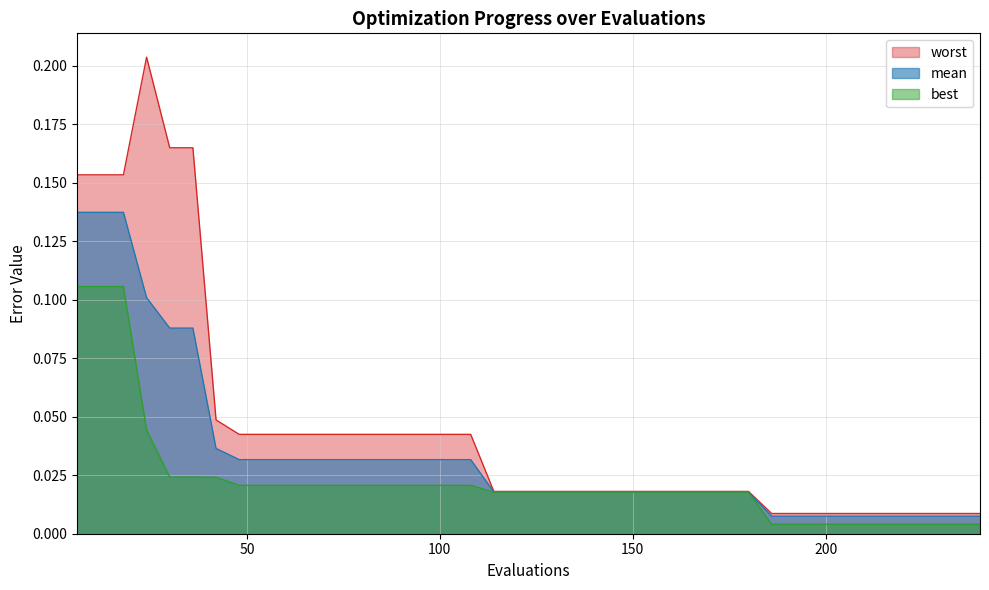

How many distinct data groups are displayed?

3